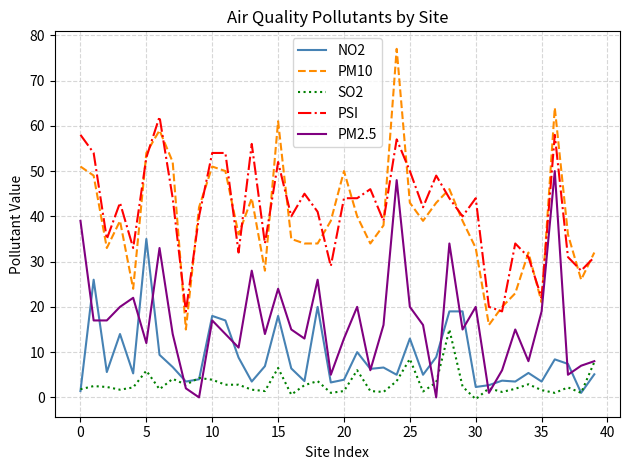

Which series has the widest spread of values?

PM10